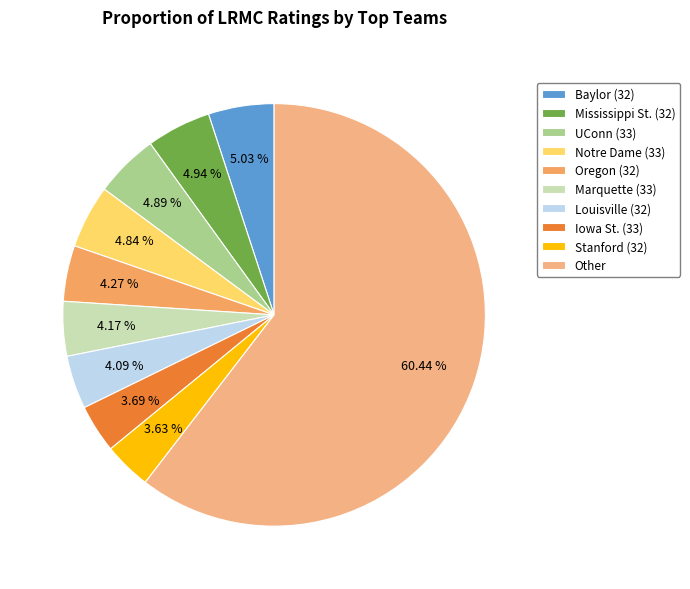

Rank the categories by value from highest to lowest.

Other, Baylor (32), Mississippi St. (32), UConn (33), Notre Dame (33), Oregon (32), Marquette (33), Louisville (32), Iowa St. (33), Stanford (32)